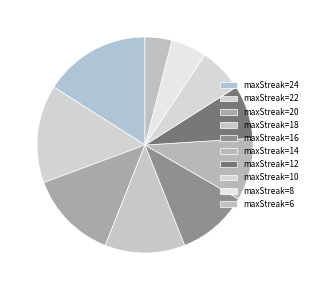

Which category has the biggest portion of the pie?

maxStreak=24